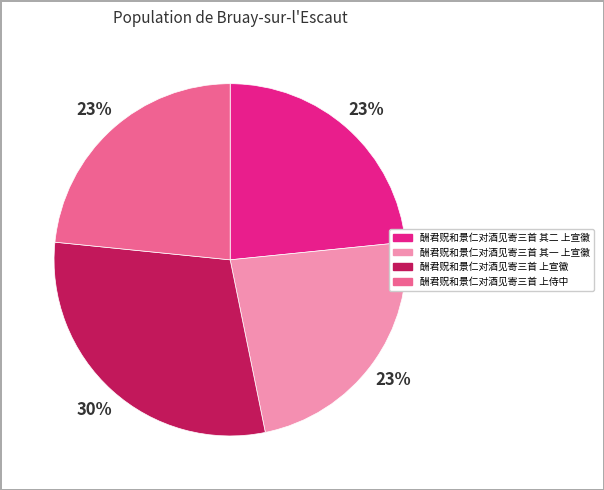

Which has a higher value, 酬君贶和景仁对酒见寄三首 其二 上宣徽 or 酬君贶和景仁对酒见寄三首 上宣徽?

酬君贶和景仁对酒见寄三首 上宣徽